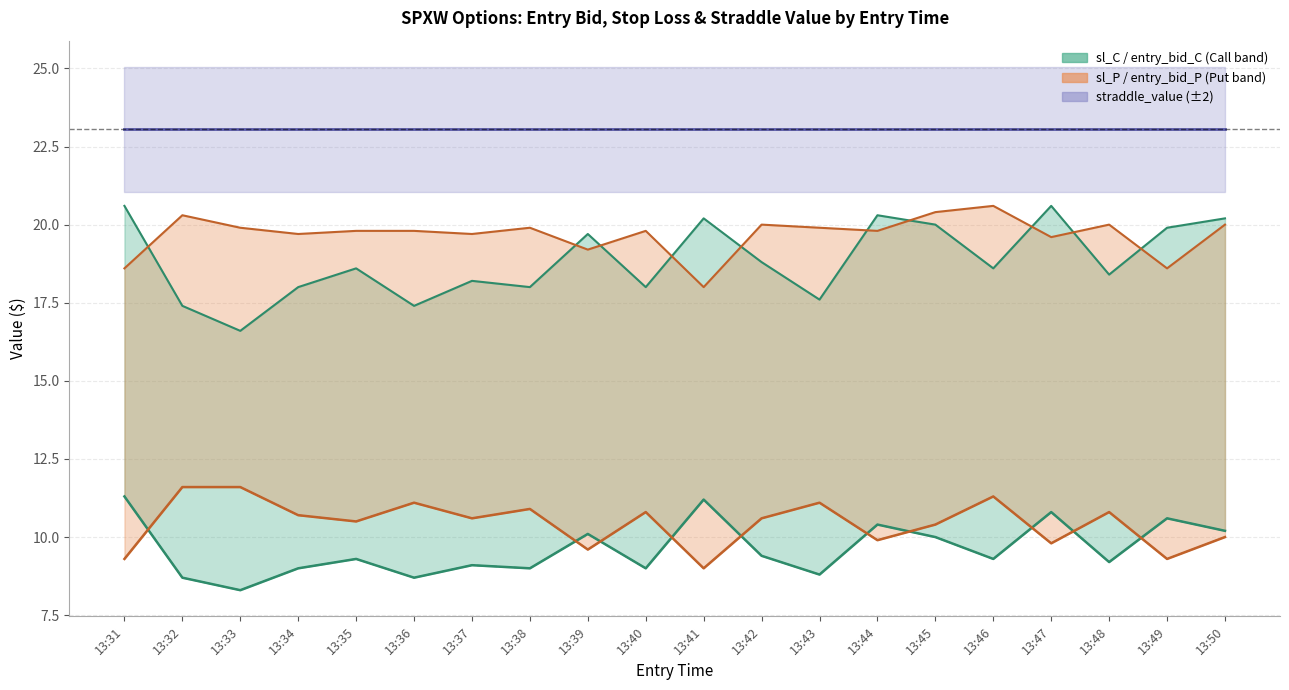

What is the highest value of the entry_bid_C series?

11.3